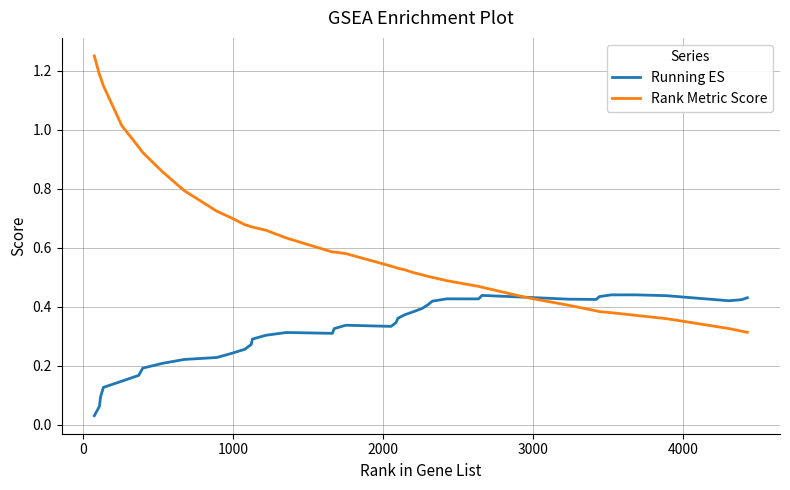

Which series has the largest range (max minus min)?

Rank Metric Score